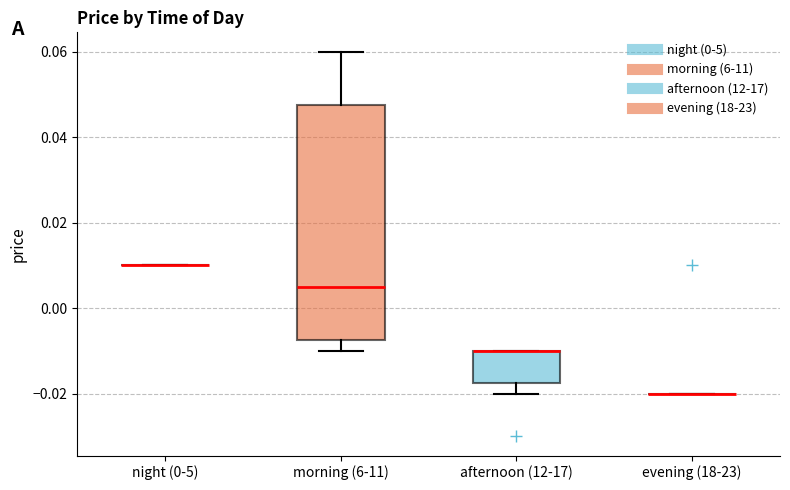

Reading left to right, transcribe this box plot: for each box, give where its median line is, the range the box spans, and where its two whiskers end, as read against the y-axis. The values are not printed on the chart, so give them approximately, as read against the axis.

night (0-5): box collapsed to a line at 0.010, whiskers 0.010 to 0.010
morning (6-11): median 0.006, box -0.008 to 0.048, whiskers -0.010 to 0.060
afternoon (12-17): median -0.010 (drawn on the box's upper edge), box -0.018 to -0.010, whiskers -0.020 to -0.010
evening (18-23): box collapsed to a line at -0.020, whiskers -0.020 to -0.020